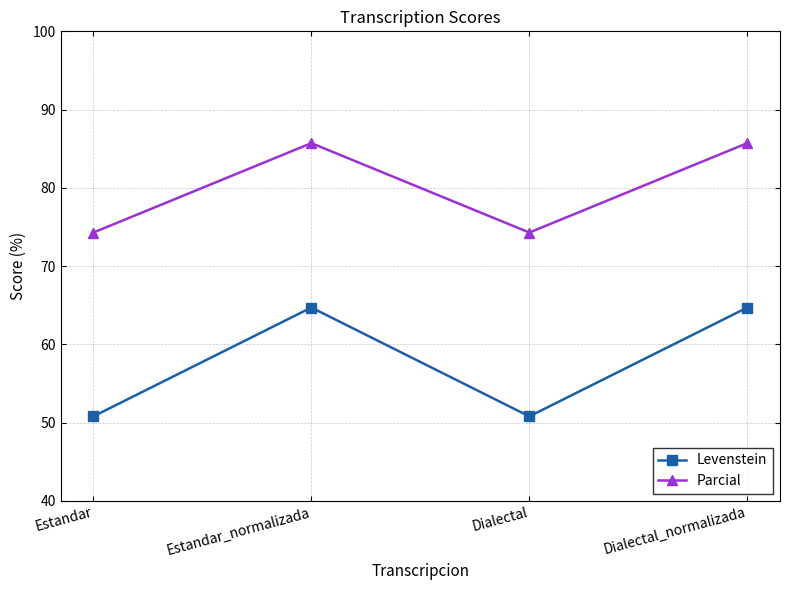

What is the average value of the Levenstein series?

57.7